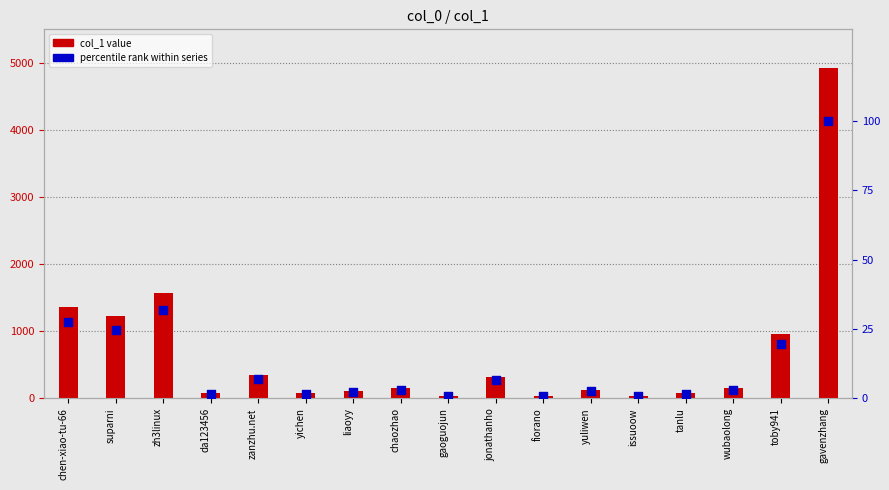

At which category is the sum across all series the highest?

gavenzhang